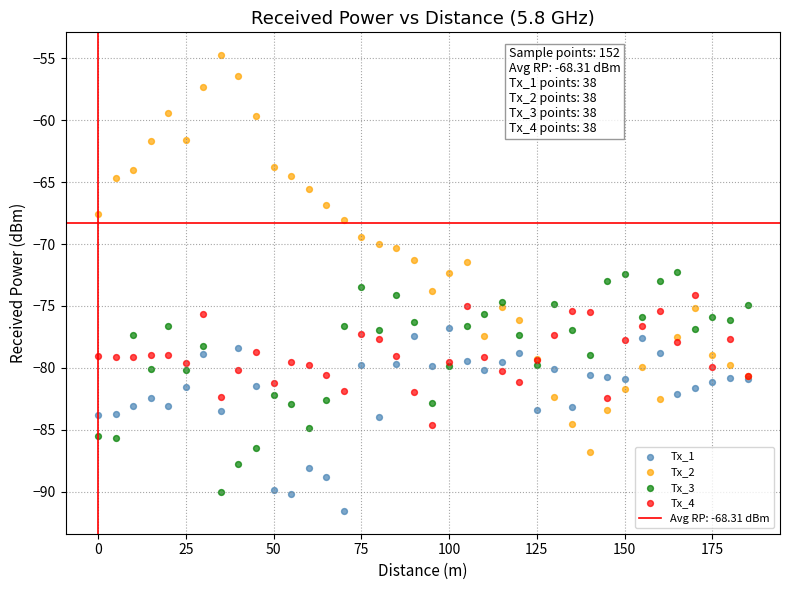

Which series has the widest spread of Y values?

Tx_2